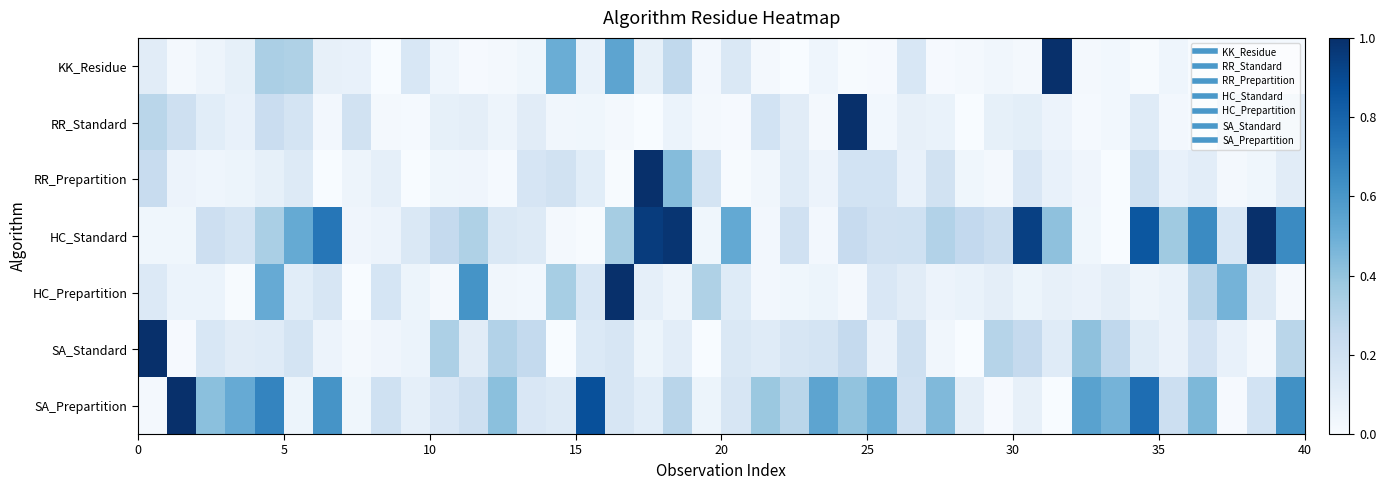

Rank the series by their maximum value, from lowest to highest.

KK_Residue, RR_Standard, RR_Prepartition, HC_Standard, HC_Prepartition, SA_Standard, SA_Prepartition